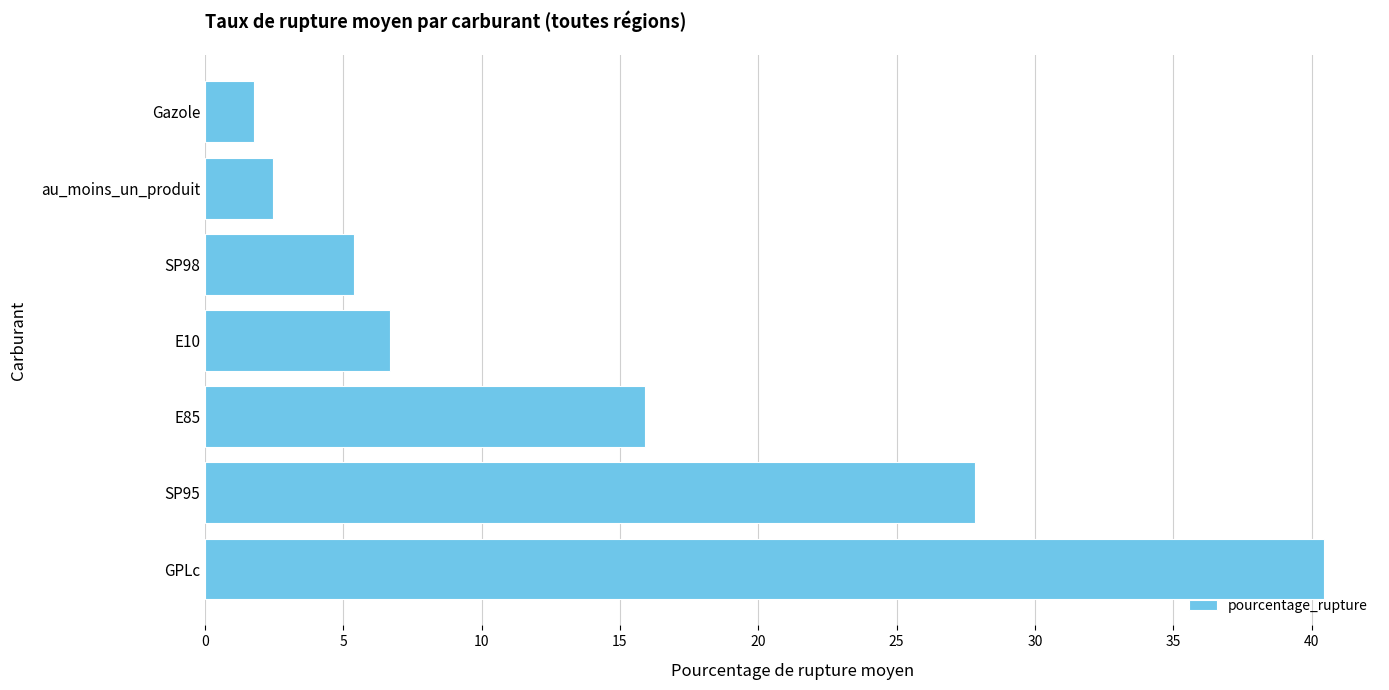

What is the smallest value displayed?

1.8